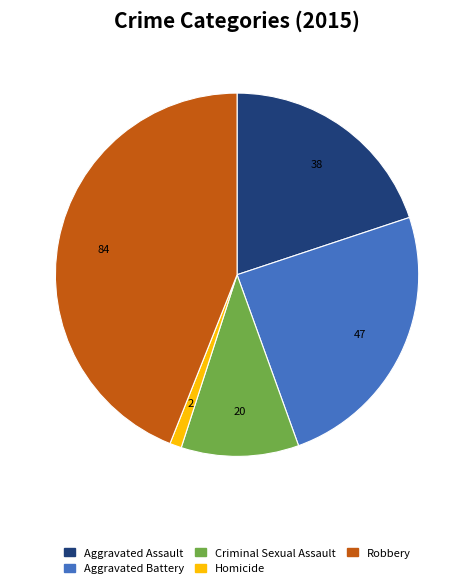

Is it true that Aggravated Assault is 20% of the pie?

True